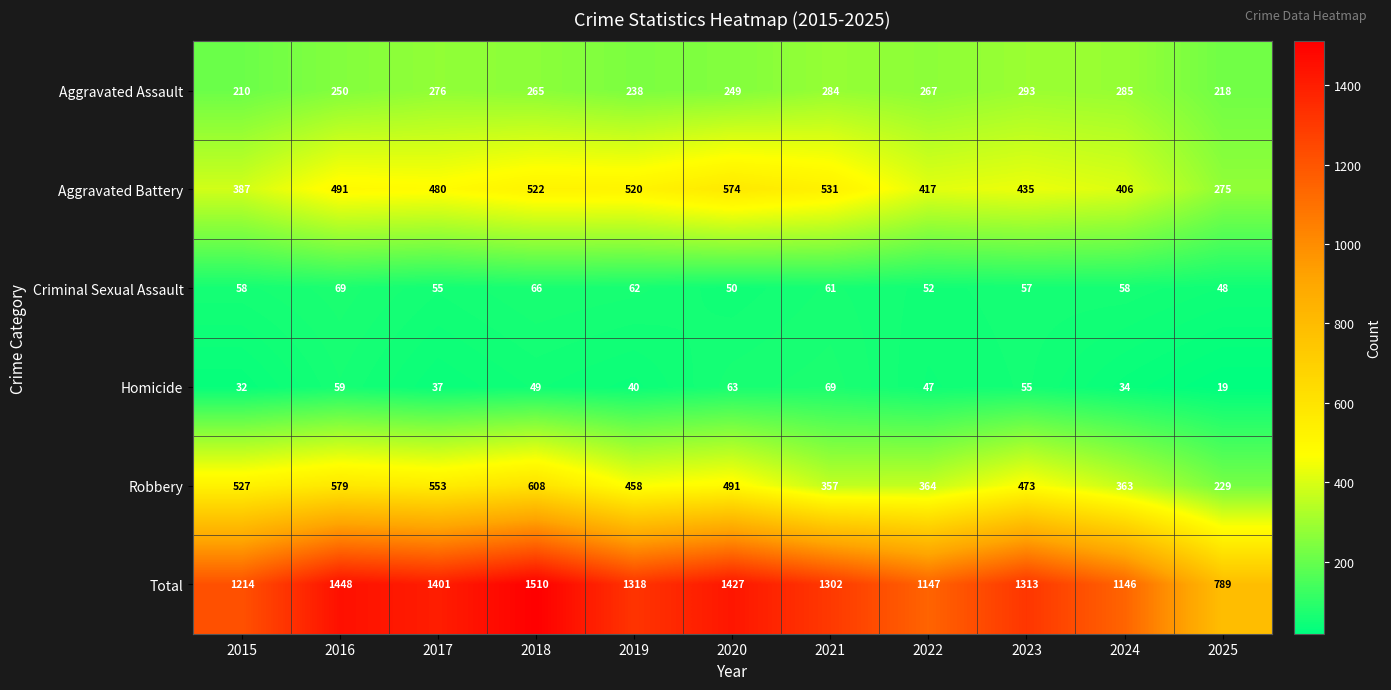

List the labels in order of Aggravated Assault value, smallest first.

2015, 2025, 2019, 2020, 2016, 2018, 2022, 2017, 2021, 2024, 2023